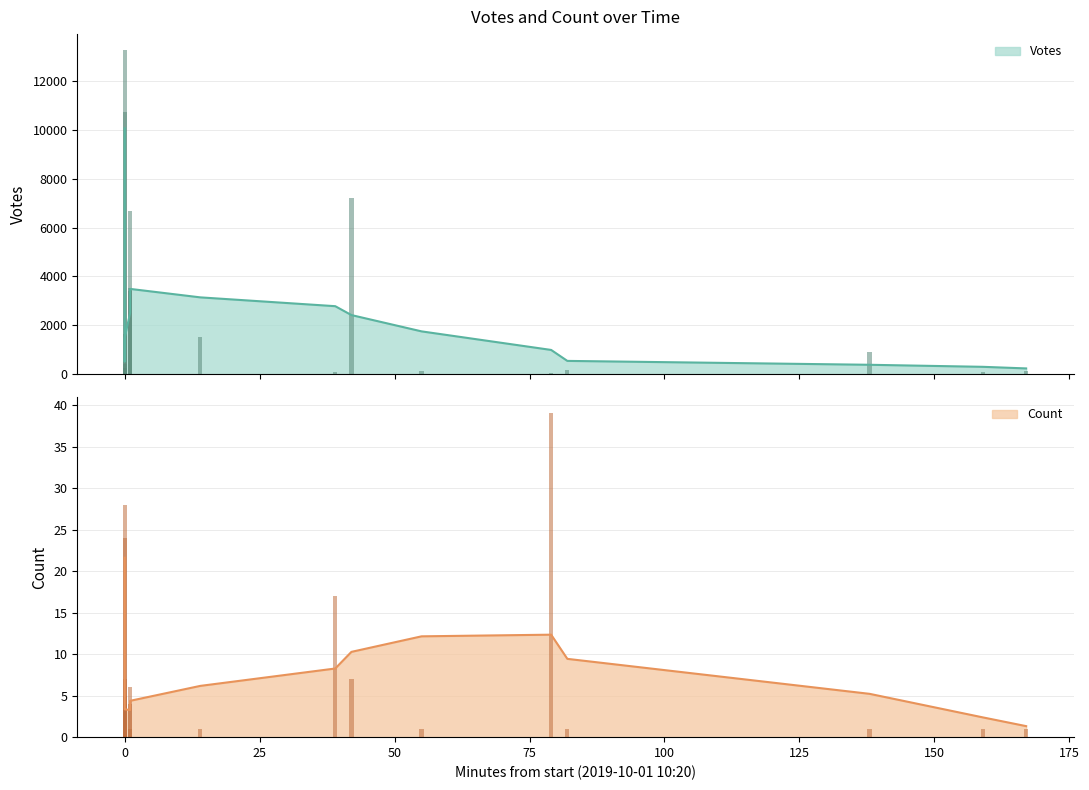

The value of Votes at 2019-10-01 10:20 is 273. True or false?

False